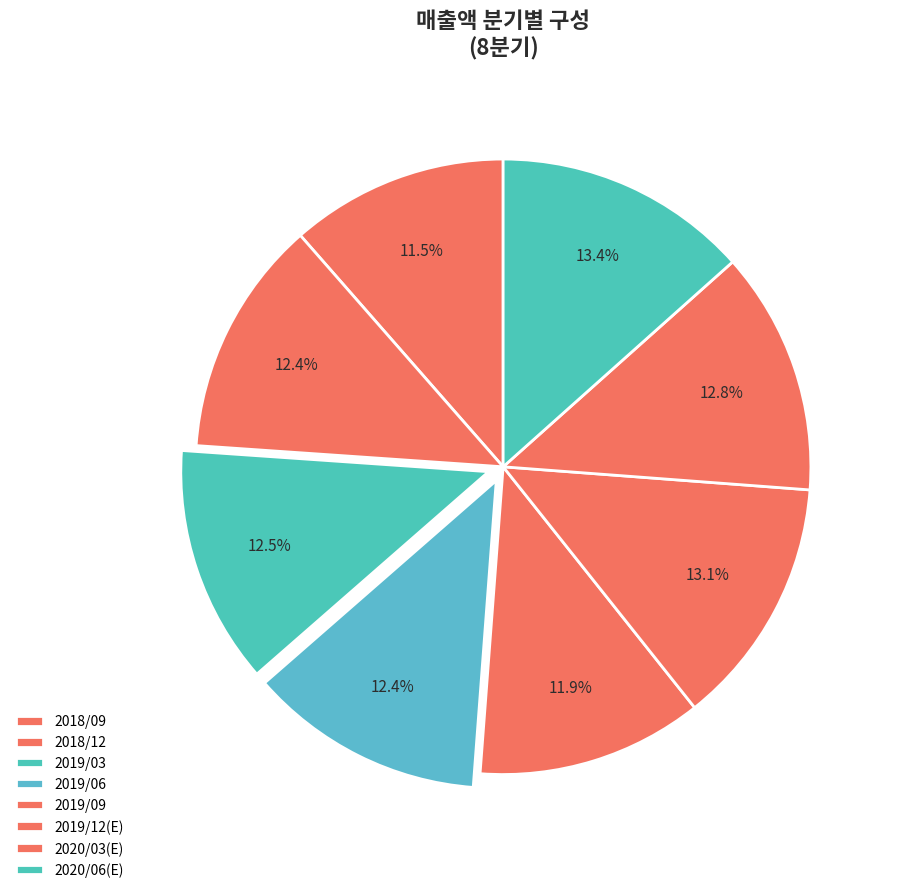

How many segments does this pie chart have?

8